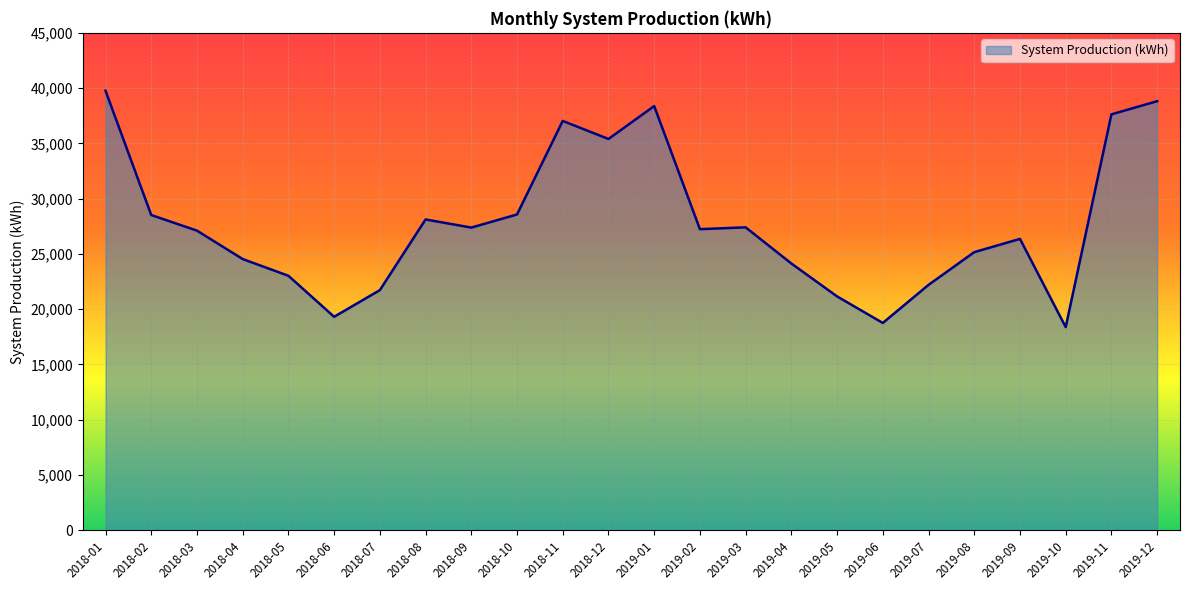

What is the change in value from 2018-08 to 2019-12?

+10700.8